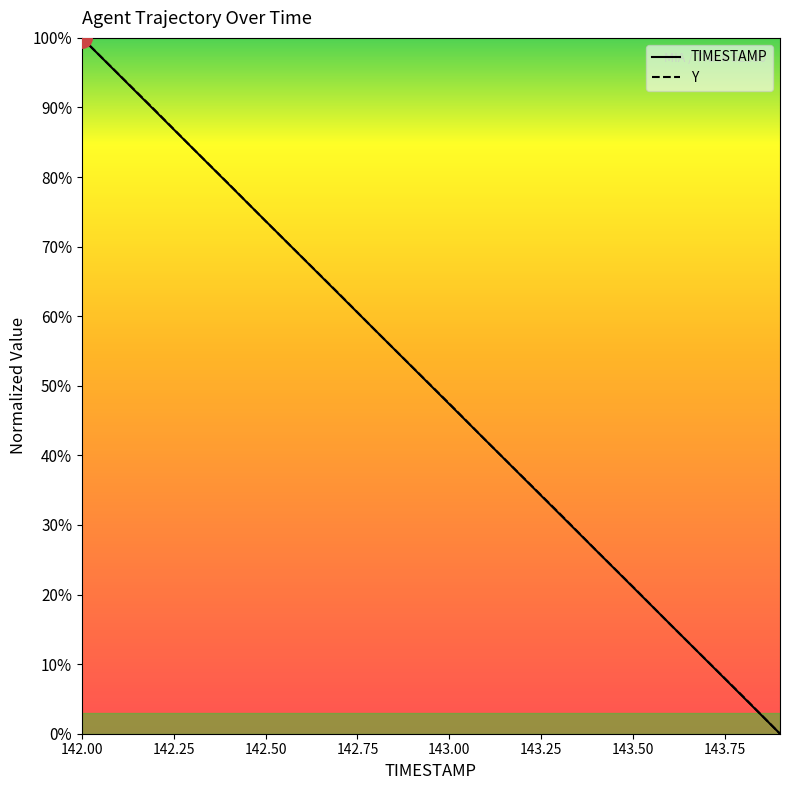

True or false: Y and TIMESTAMP intersect in this chart.

True